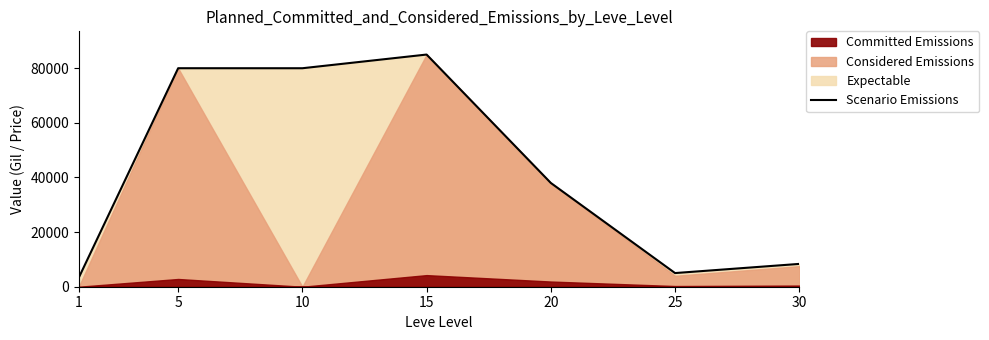

List the labels in order of value, smallest first.

1, 25, 30, 20, 10, 5, 15